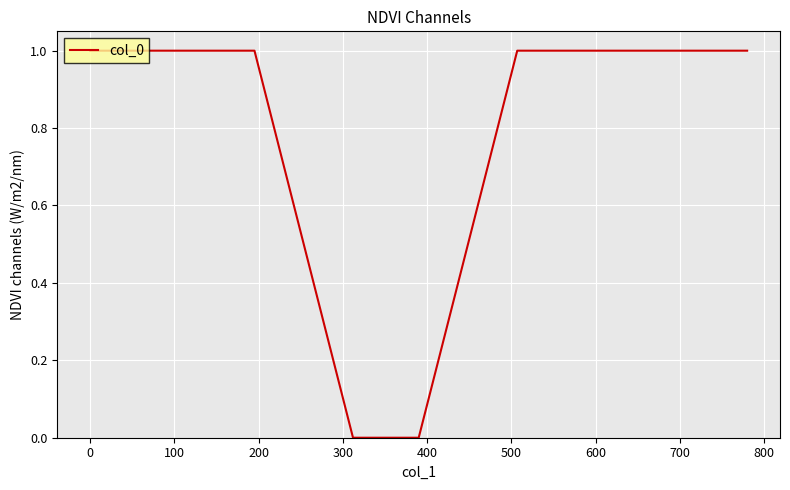

What is the difference between the maximum and minimum values?

1.0